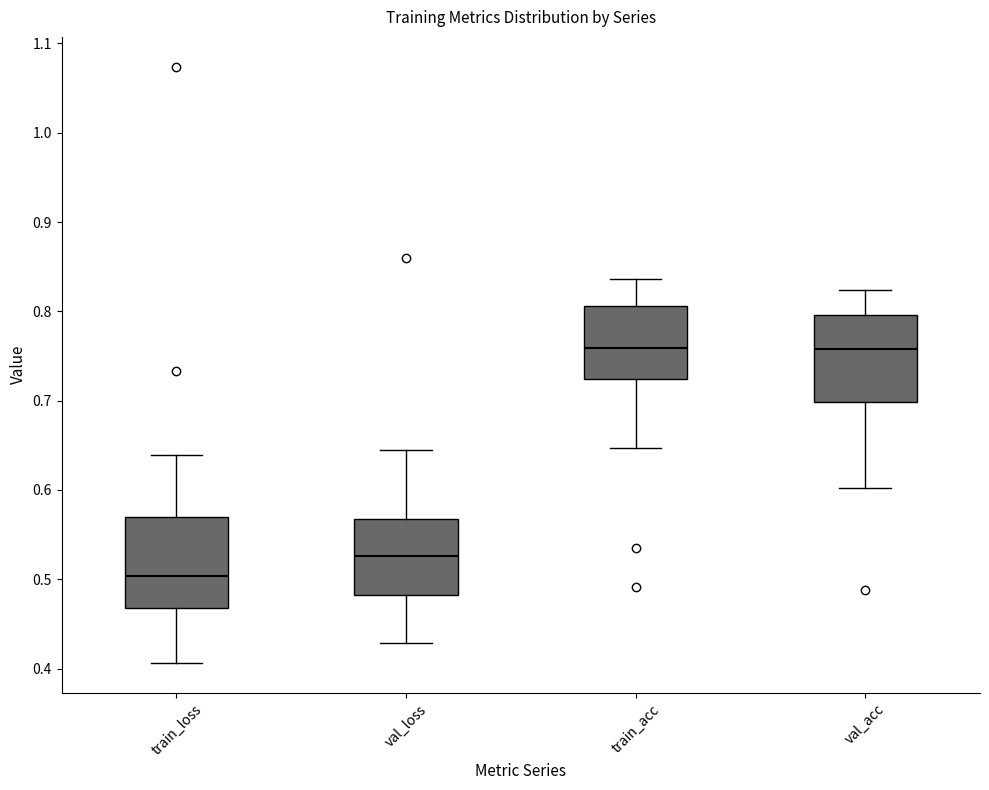

Reading left to right, read every box against the y-axis: the position of its median line, the range the box covers, and the ends of its whiskers. The values are not printed on the chart, so give them approximately, as read against the axis.

train_loss: median 0.50, box 0.47 to 0.57, whiskers 0.41 to 0.64
val_loss: median 0.53, box 0.48 to 0.57, whiskers 0.43 to 0.65
train_acc: median 0.76, box 0.72 to 0.81, whiskers 0.65 to 0.84
val_acc: median 0.76, box 0.70 to 0.80, whiskers 0.60 to 0.82